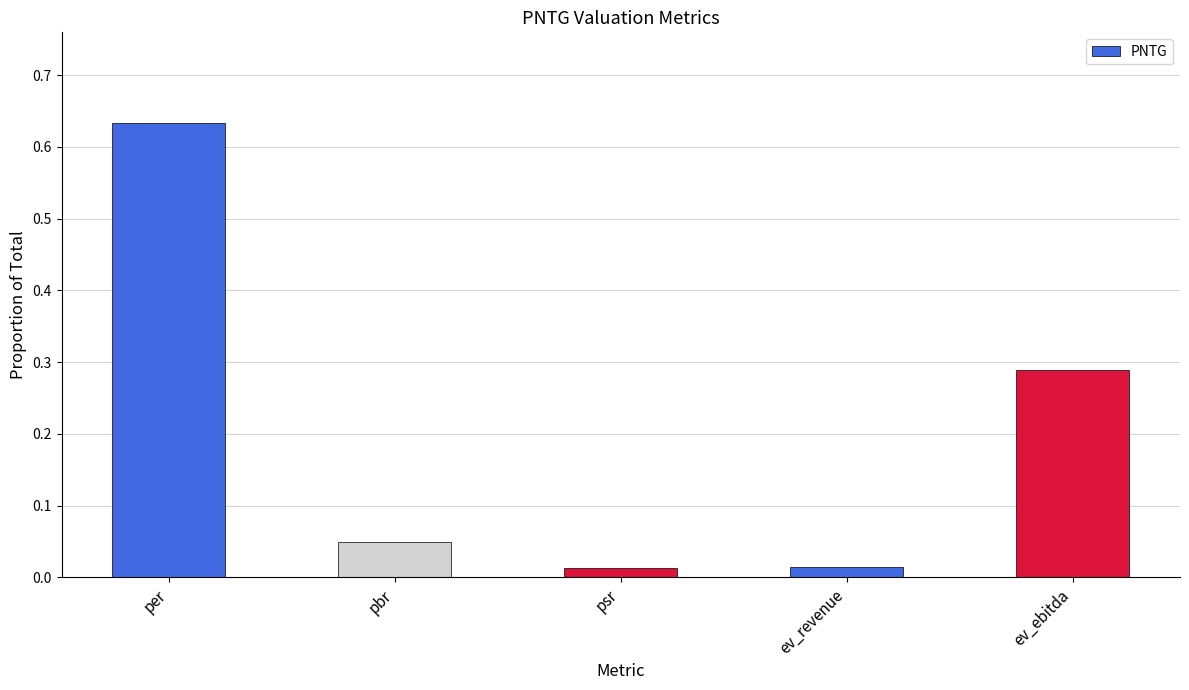

Which category has the highest value across all series?

per